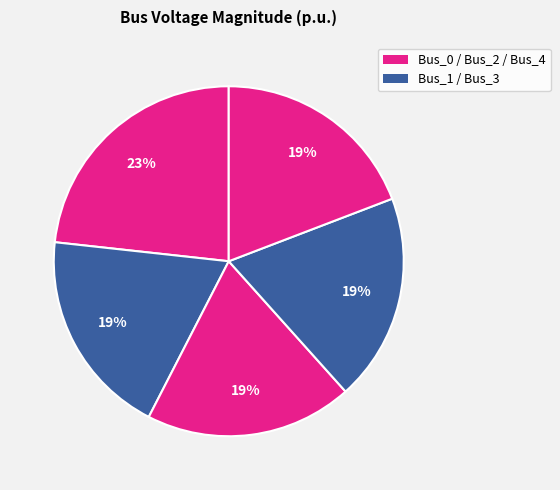

How many segments does this pie chart have?

5